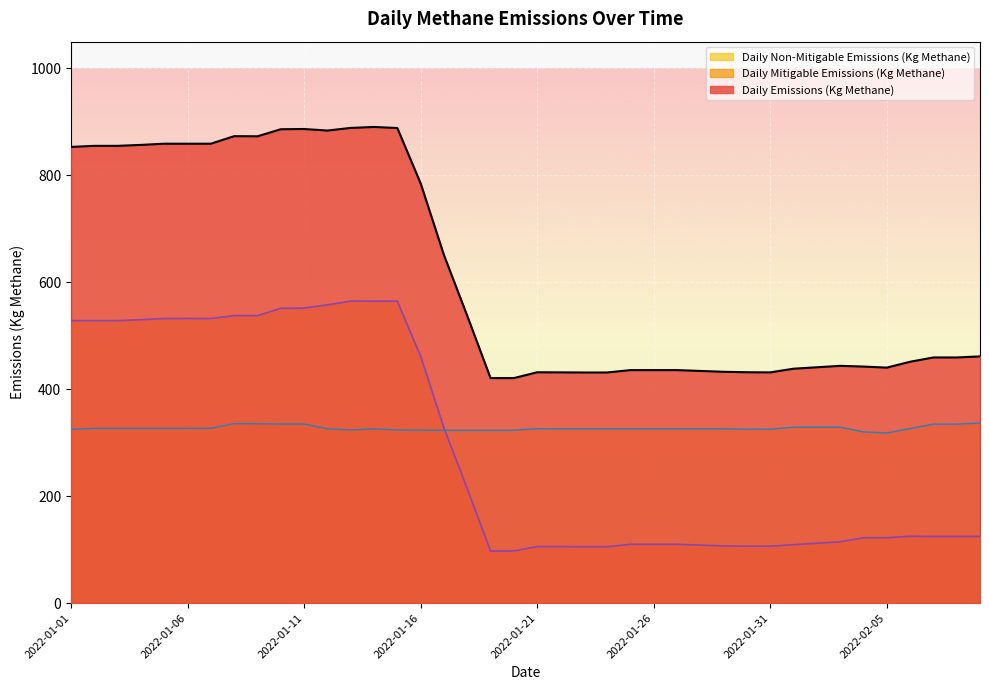

What are all the series names shown in the legend?

Daily Non-Mitigable Emissions (Kg Methane), Daily Mitigable Emissions (Kg Methane), Daily Emissions (Kg Methane)